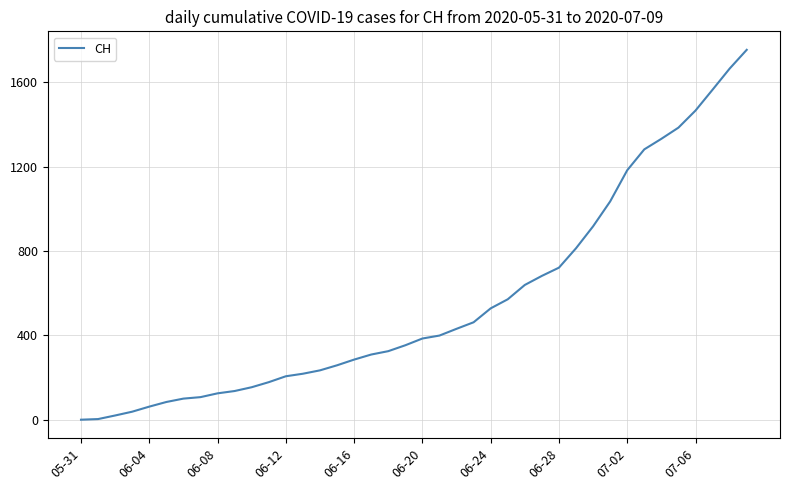

What is the greatest value displayed?

1754